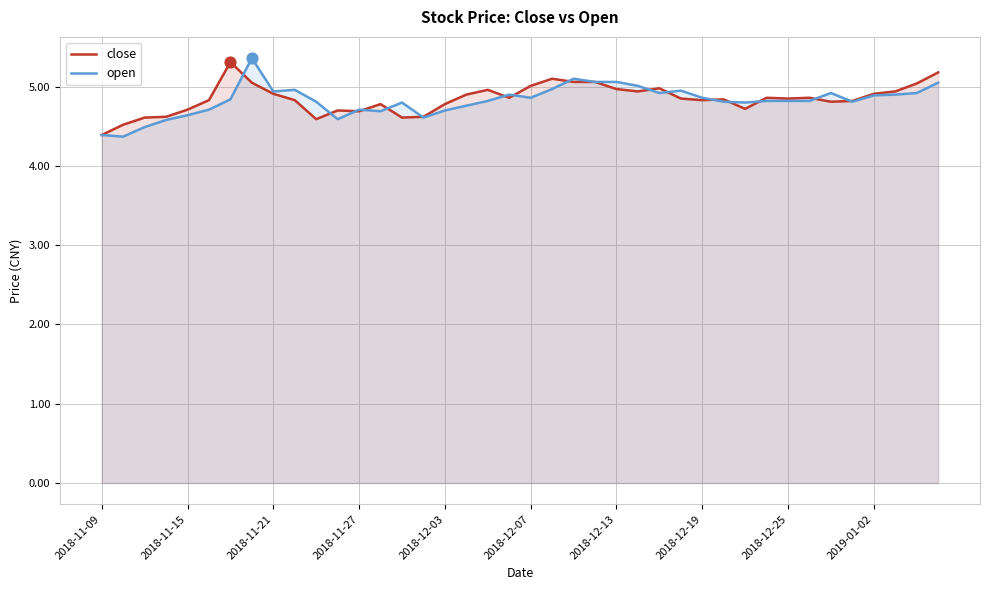

Which series has the largest Y range (max minus min)?

open